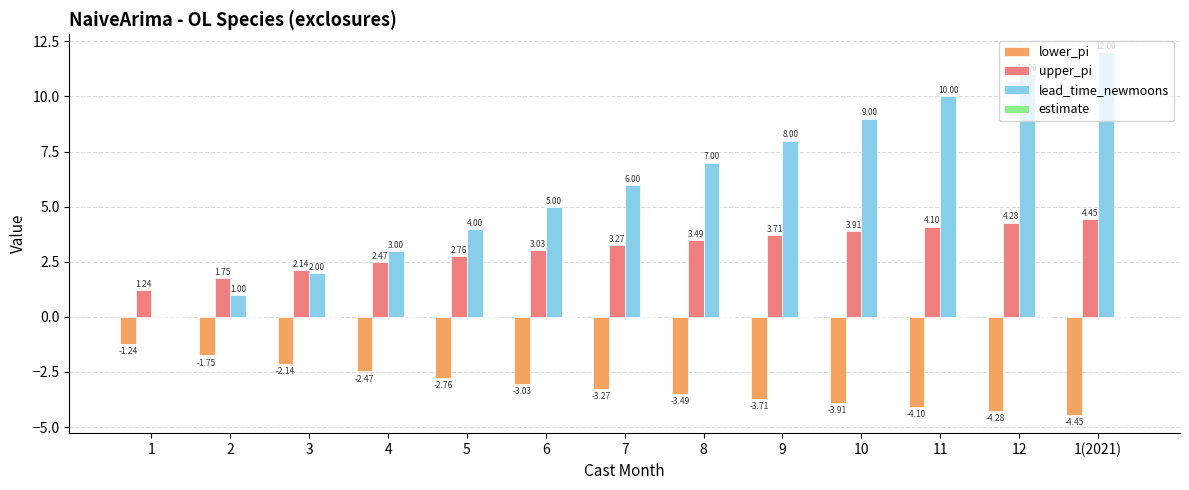

Is it true that lower_pi equals -4.0 at 5?

False